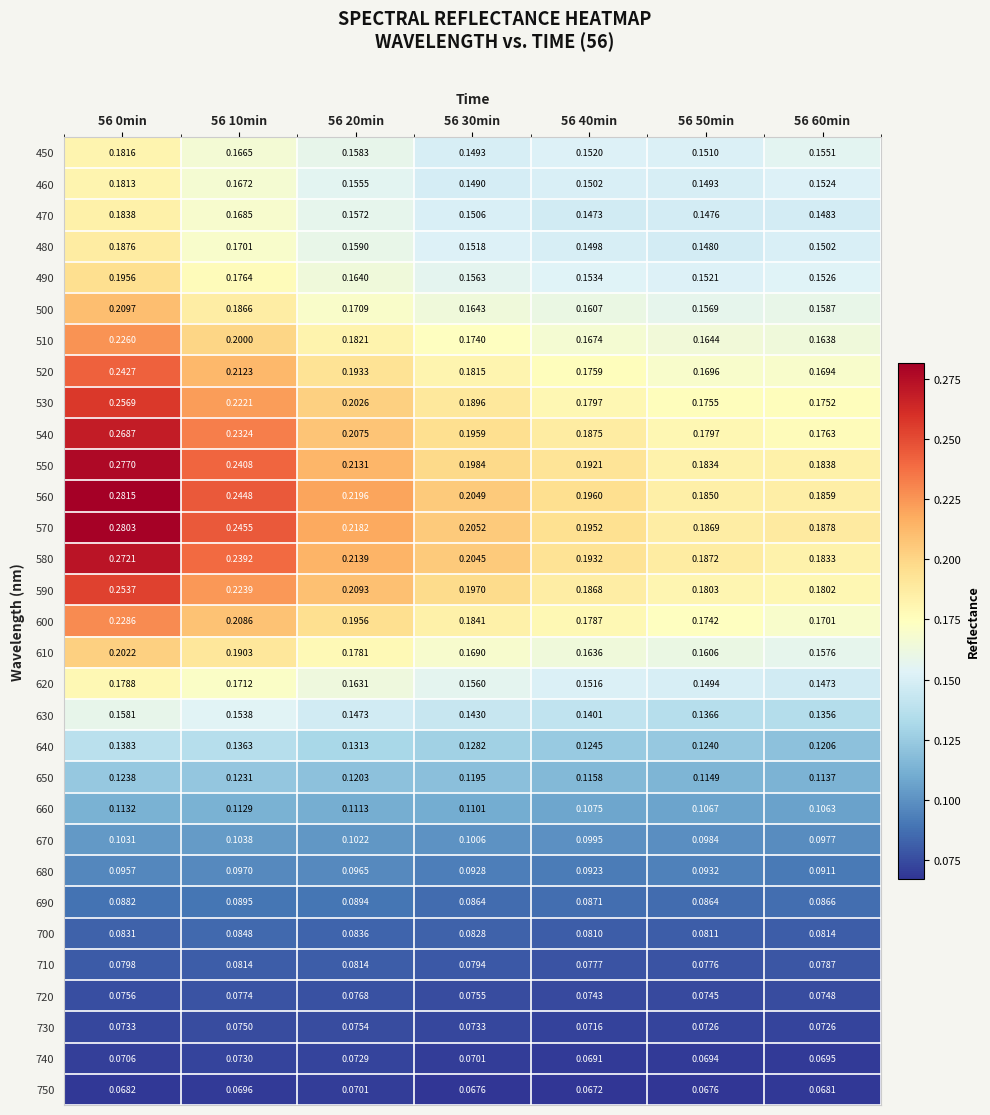

Is the value of 700 at 56 0min greater than the value of 470 at 56 30min?

No